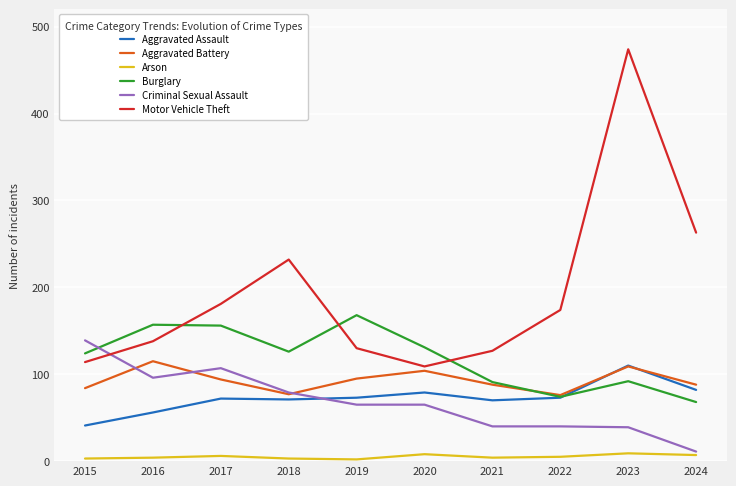

How many lines are shown in the chart?

6